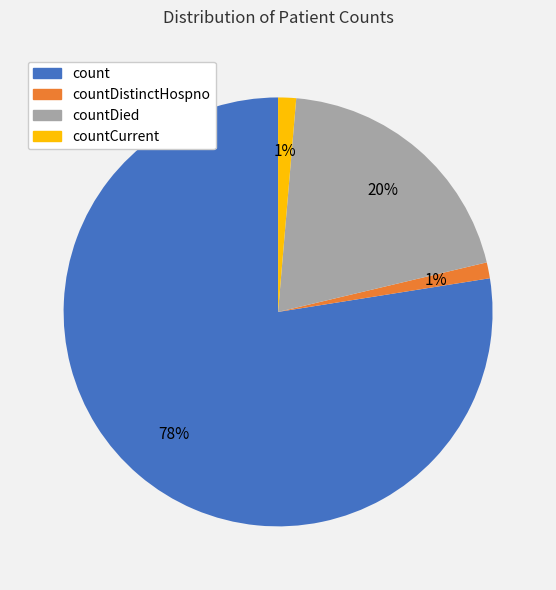

To the nearest percent, what is the average slice percentage?

25%